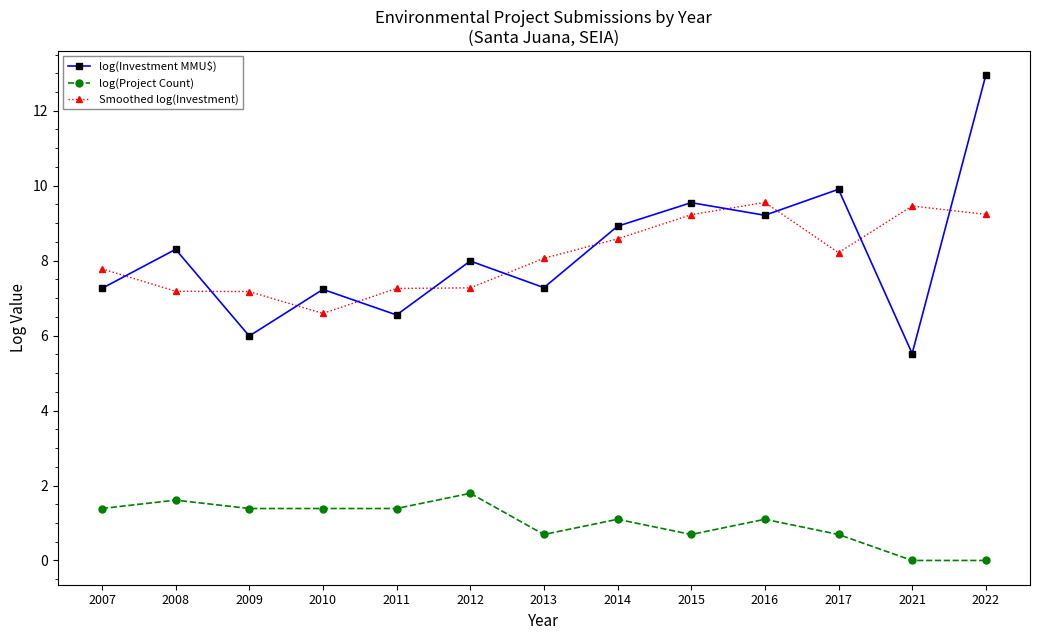

Which series changed the most between 2011 and 2016?

log(Investment MMU$)